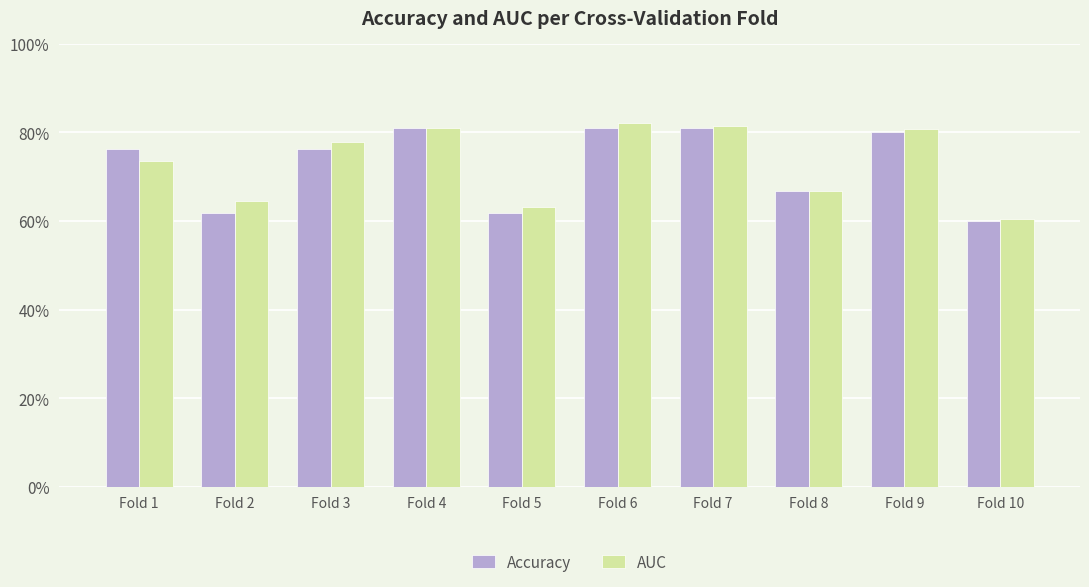

List the labels in order of AUC value, largest first.

Fold 6, Fold 7, Fold 4, Fold 9, Fold 3, Fold 1, Fold 8, Fold 2, Fold 5, Fold 10